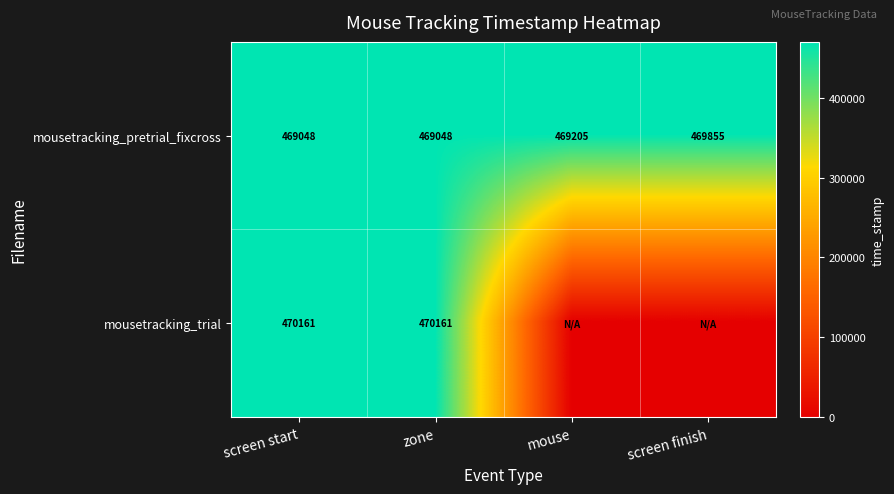

What is the sum of the mousetracking_pretrial_fixcross values at screen start and zone?

938096